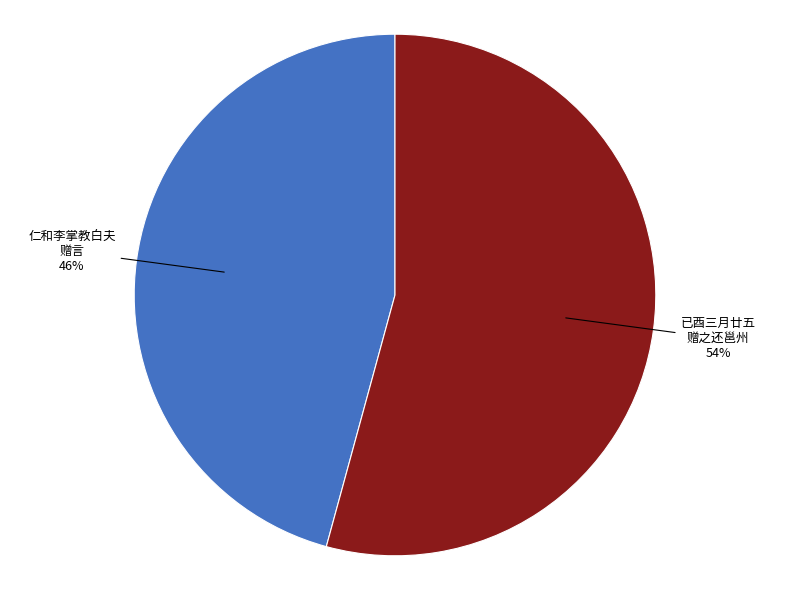

Count the number of slices in the pie.

2